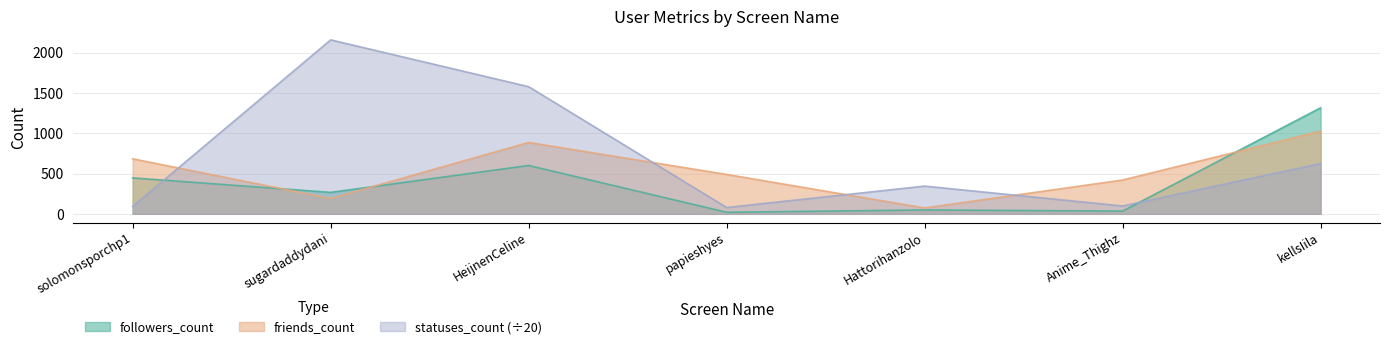

What are all the series names shown in the legend?

followers_count, friends_count, statuses_count (÷20)